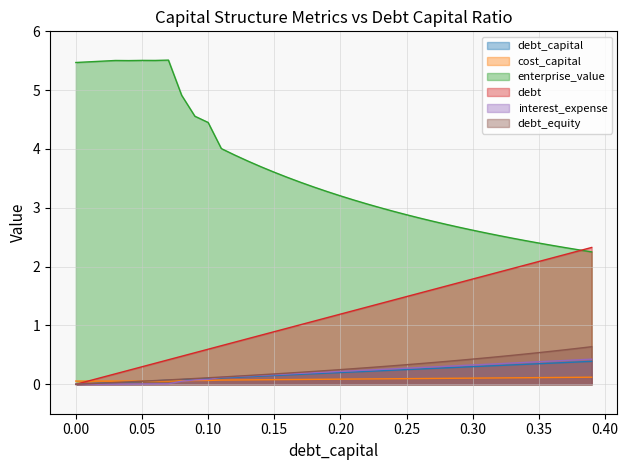

At which category does the chart reach its peak across all series?

0.07